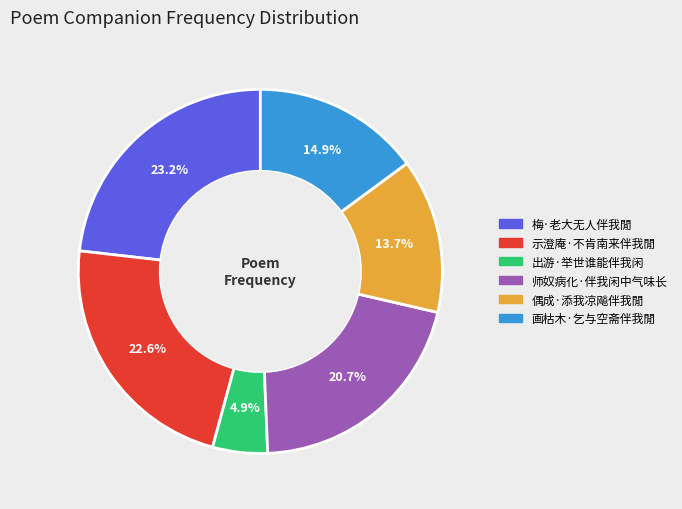

To the nearest percent, what is the difference between the largest and smallest slice percentages?

18%